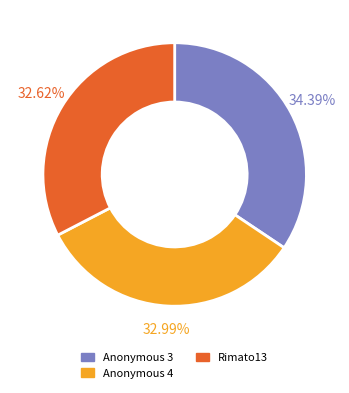

Count the number of slices in the pie.

3